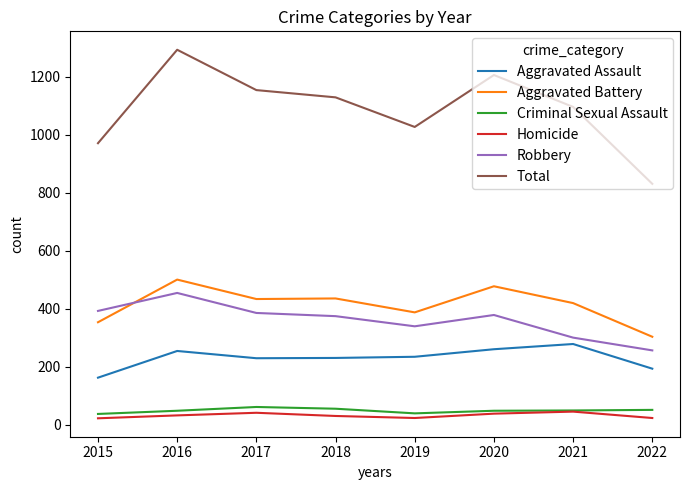

What is the difference between the Aggravated Battery values at 2016 and 2020?

23